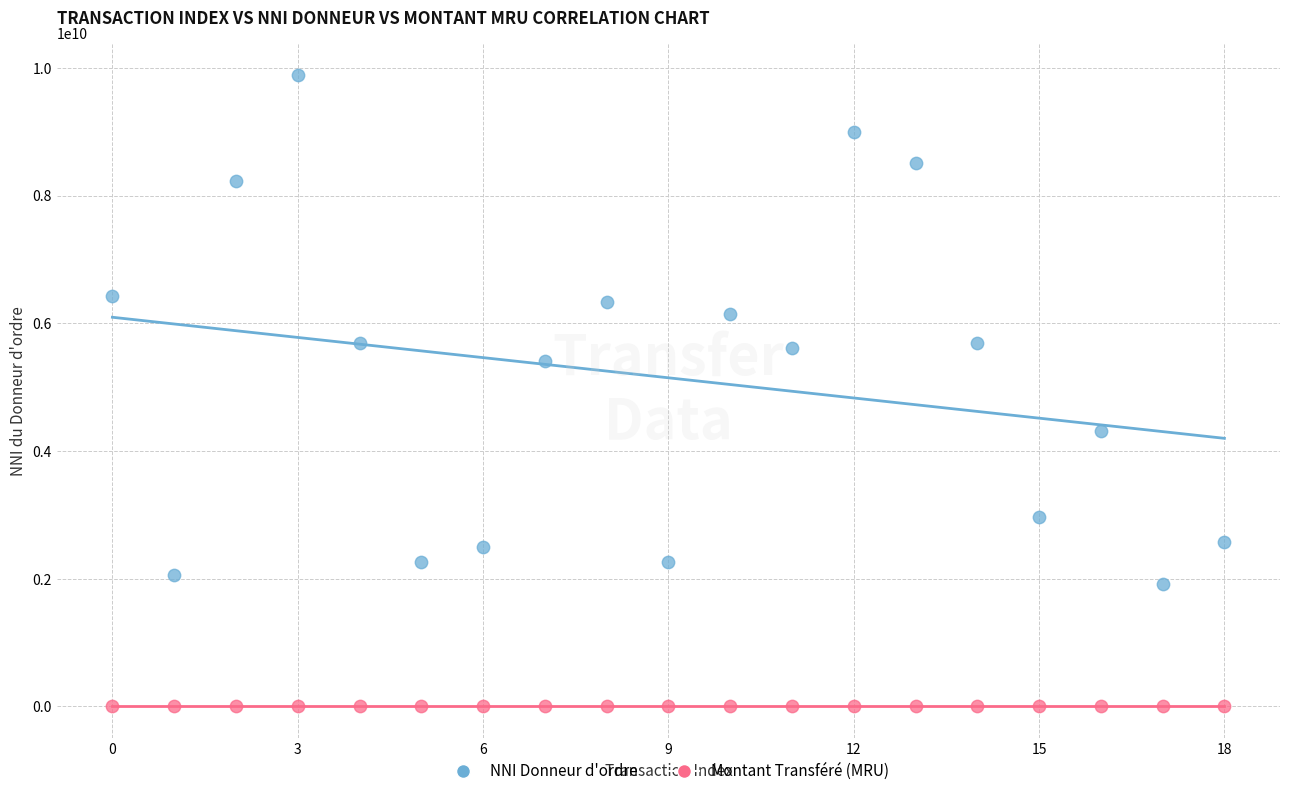

Which series has the widest spread of Y values?

NNI Donneur d'ordre